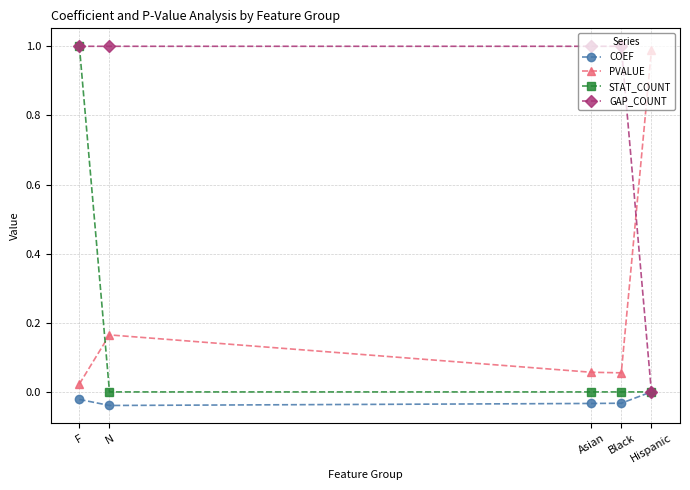

True or false: PVALUE and COEF intersect in this chart.

False